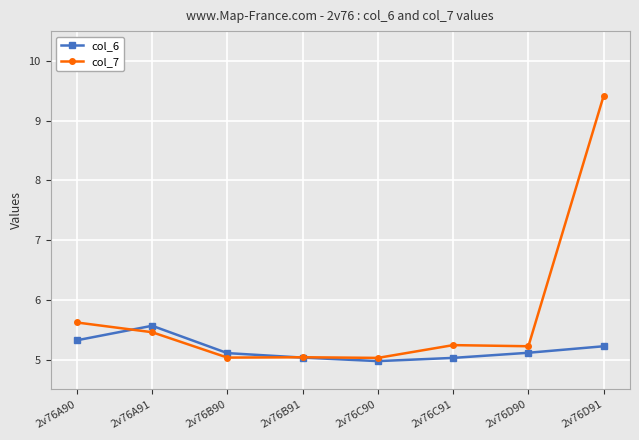

Is it true that col_6 equals 8.8 at 2v76C91?

False